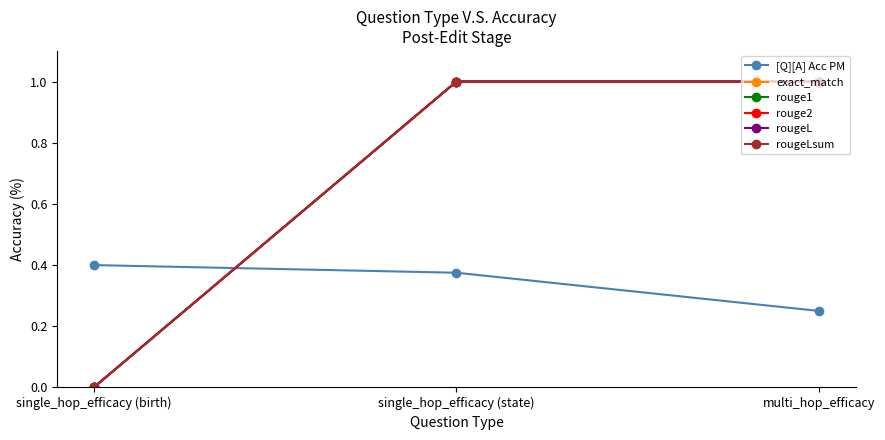

Is this an area chart (filled region under the line)?

No